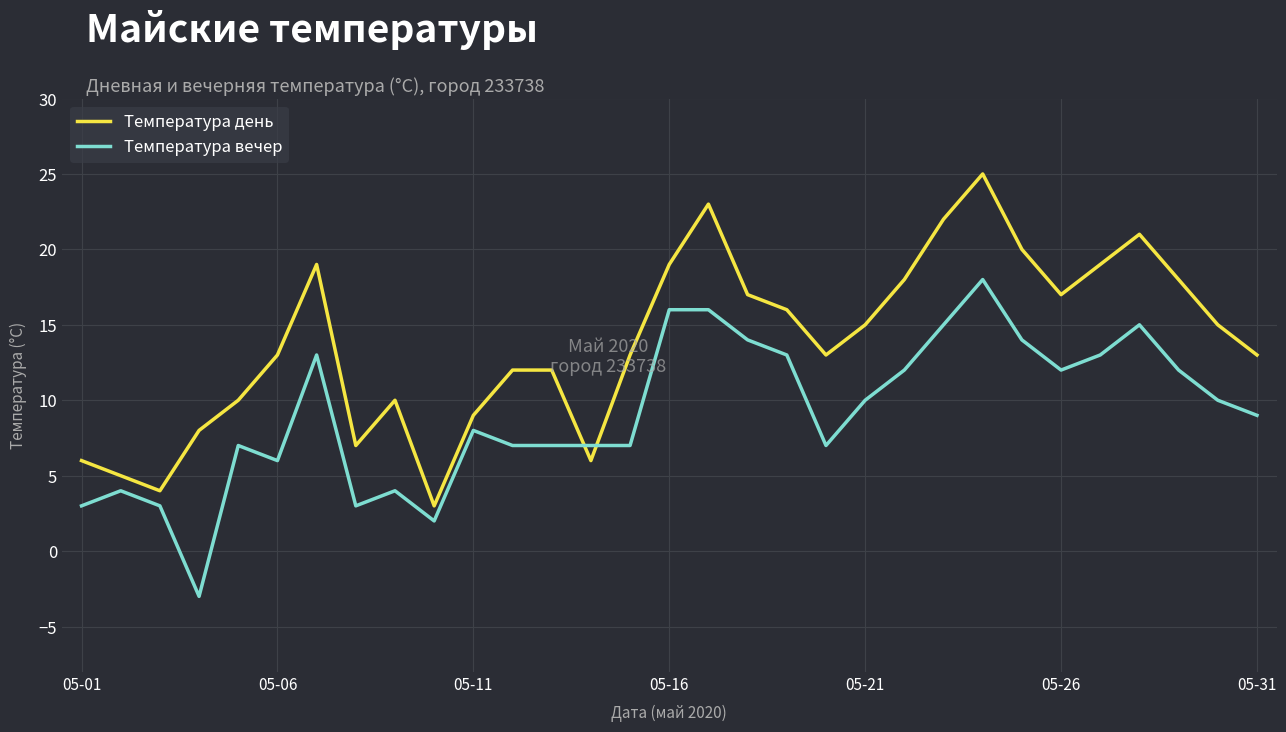

List the series in order of their overall mean, lowest first.

Температура вечер, Температура день